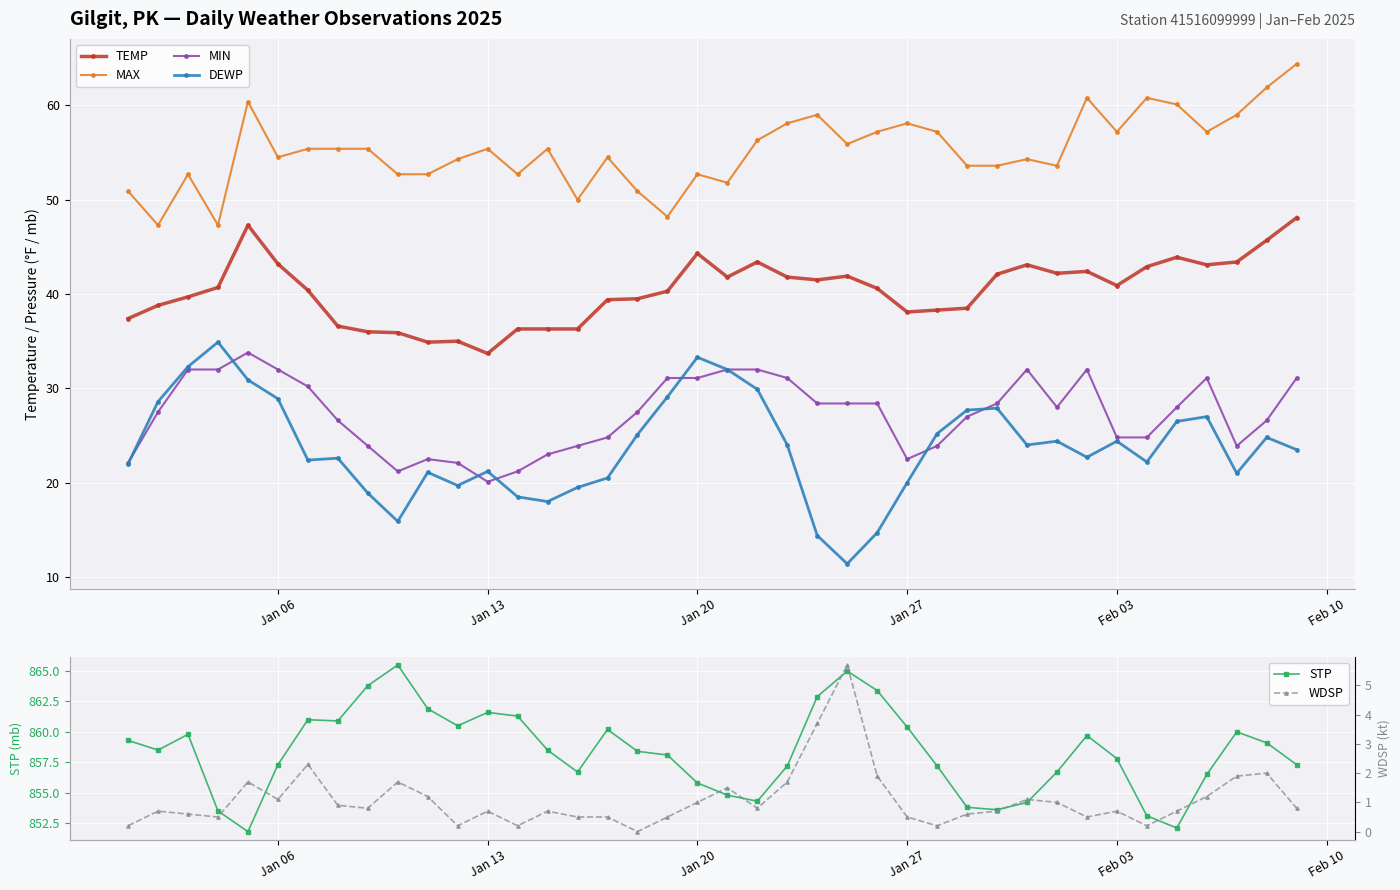

What is the highest value of the STP series?

865.5